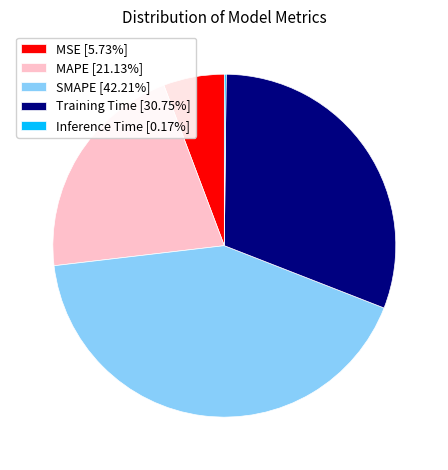

Is the sum of SMAPE [42.21%] and MAPE [21.13%] greater than half?

Yes